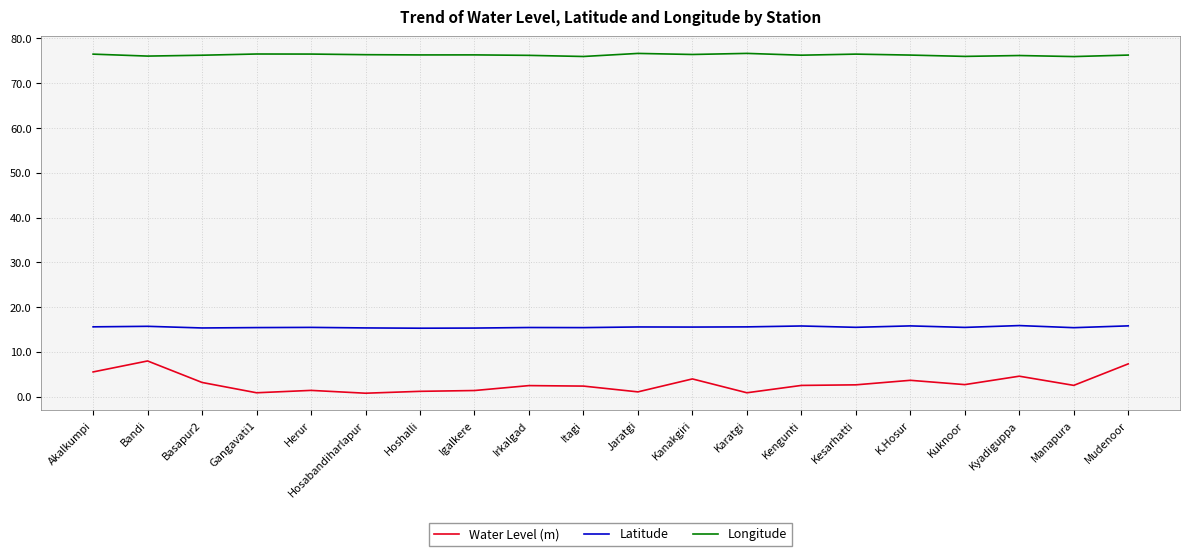

True or false: Longitude has more than 0 points higher than both neighbors.

True